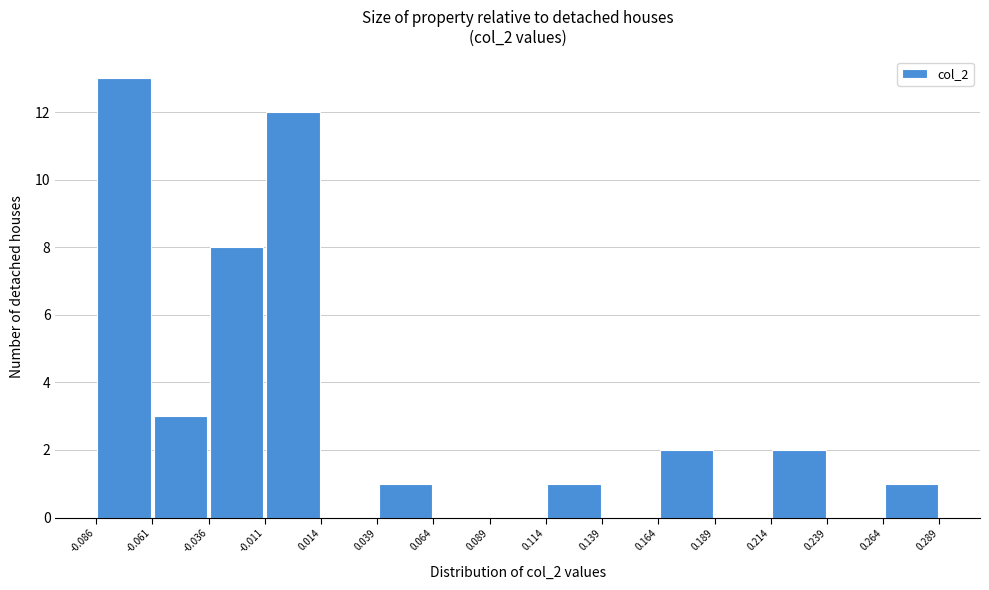

Reading left to right, transcribe this chart: for each bar, give the range it covers on the x-axis and its height. The values are not printed on the chart, so give them approximately, as read against the axis.

-0.086 to -0.061: 13
-0.061 to -0.036: 3
-0.036 to -0.011: 8
-0.011 to 0.014: 12
0.014 to 0.039: 0
0.039 to 0.064: 1
0.064 to 0.089: 0
0.089 to 0.114: 0
0.114 to 0.139: 1
0.139 to 0.164: 0
0.164 to 0.189: 2
0.189 to 0.214: 0
0.214 to 0.239: 2
0.239 to 0.264: 0
0.264 to 0.289: 1